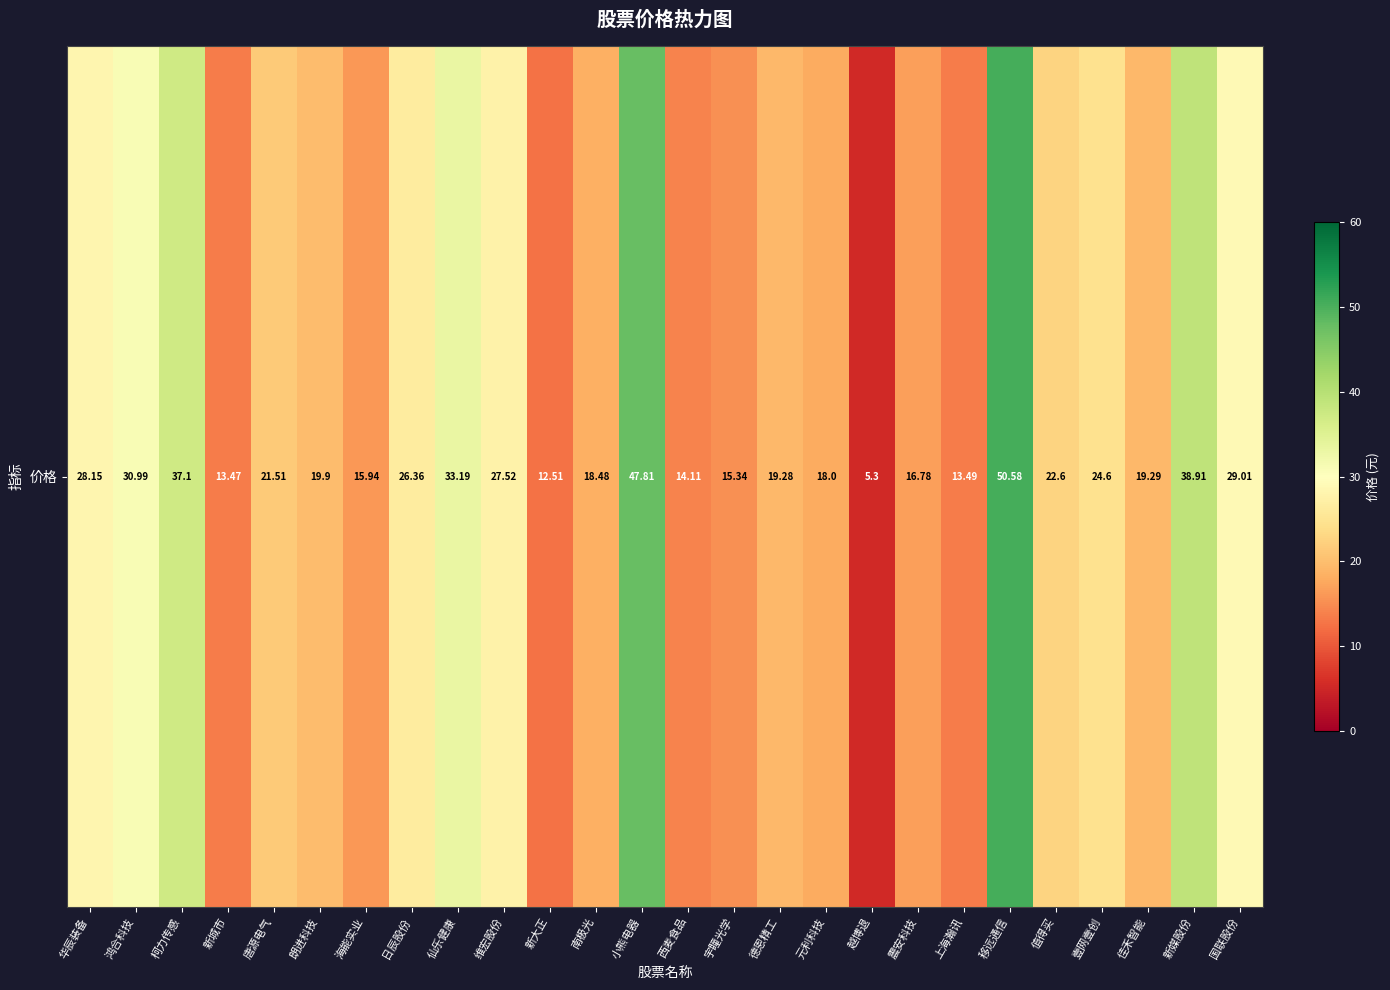

What is the difference between the values at 柯力传感 and 震安科技?

20.3